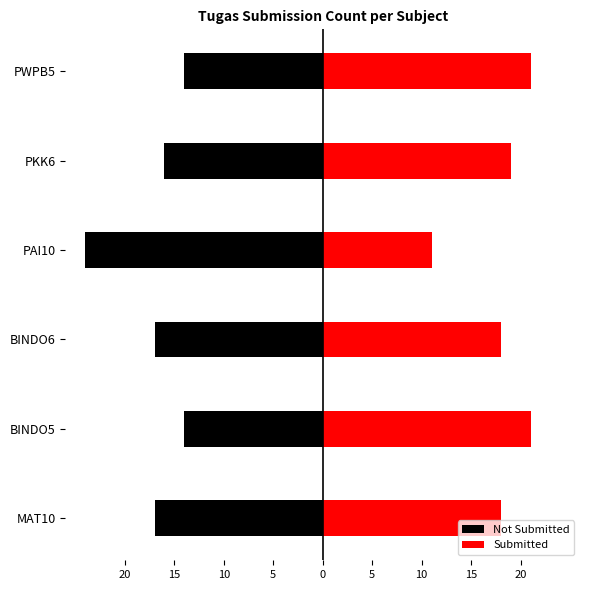

At how many categories does at least one series exceed -9?

6